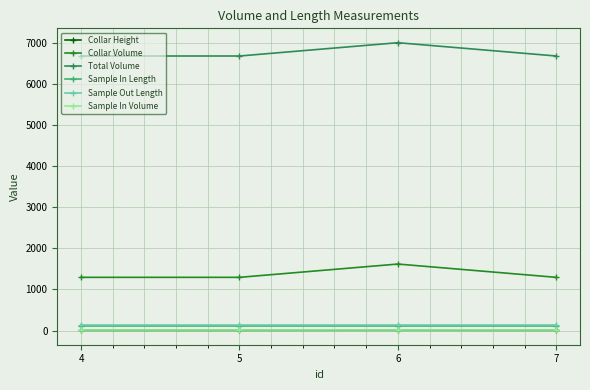

What is the highest value of the Total Volume series?

7007.5